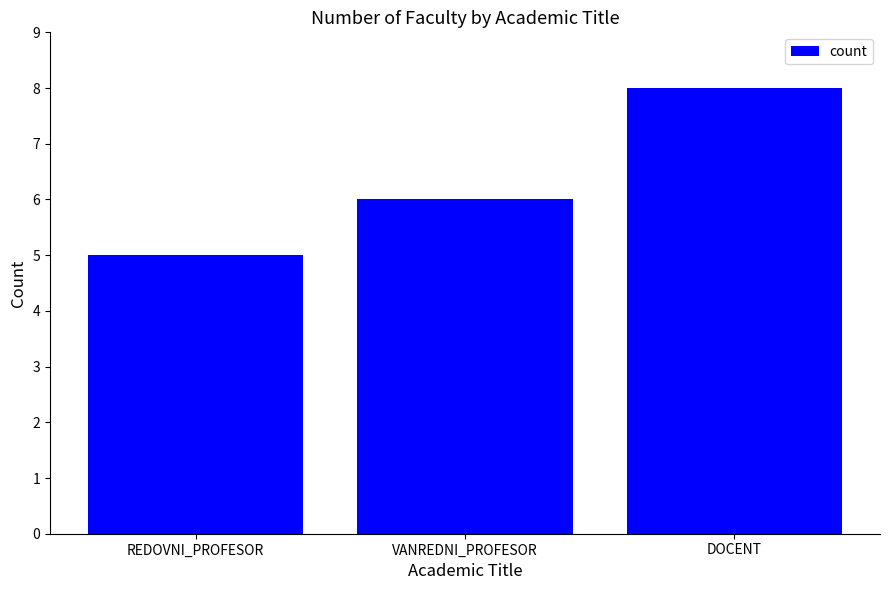

What is the value of the 3rd bar from the left?

8